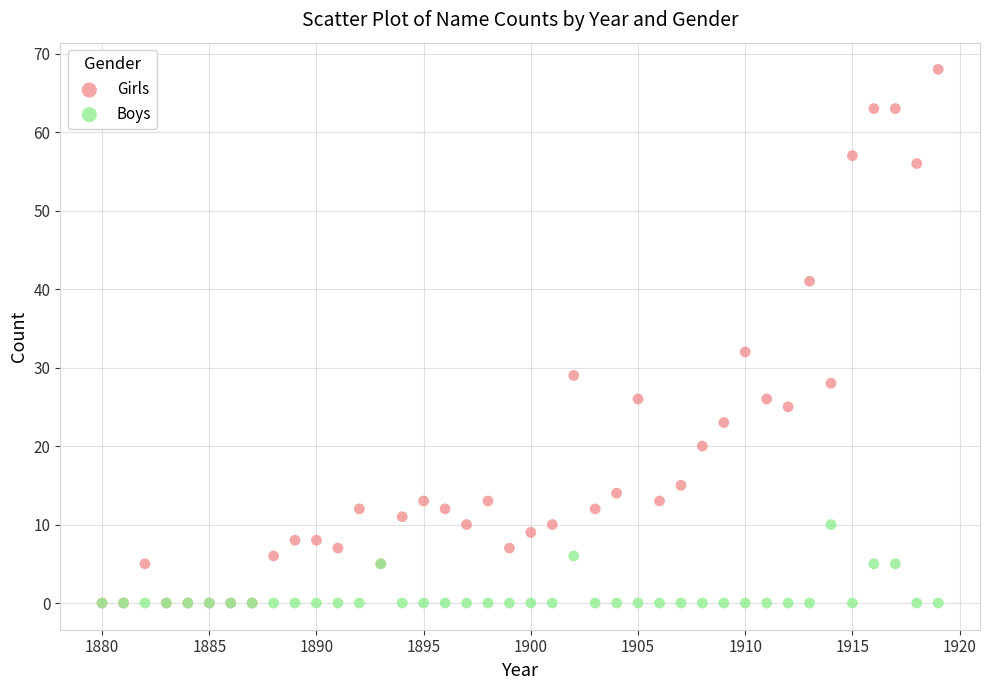

What are all the series names shown in the legend?

Girls, Boys